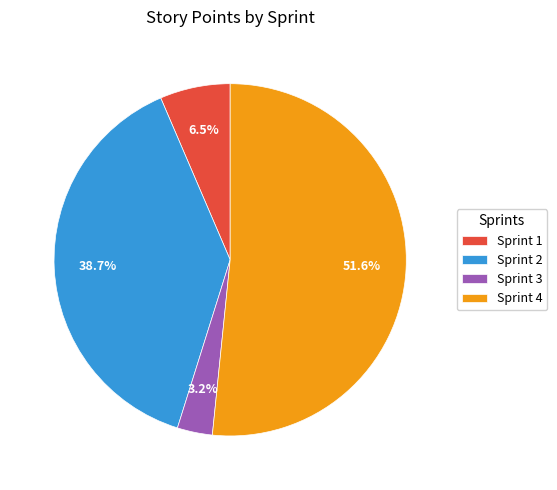

Which has a higher value, Sprint 1 or Sprint 3?

Sprint 1